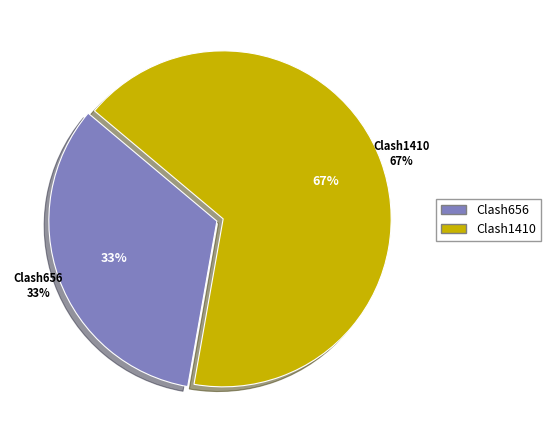

How many segments does this pie chart have?

2